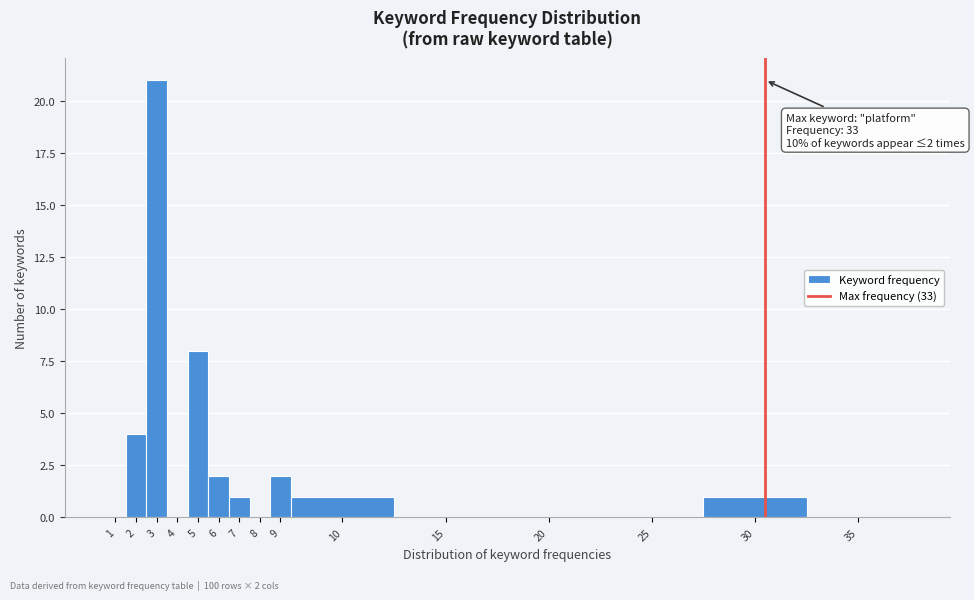

Reading left to right, what are all the values shown in this chart?

1=0	2=4	3=21	4=0	5=8	6=2	7=1	8=0	9=2	10=1	15=0	20=0	25=0	30=1	35=0